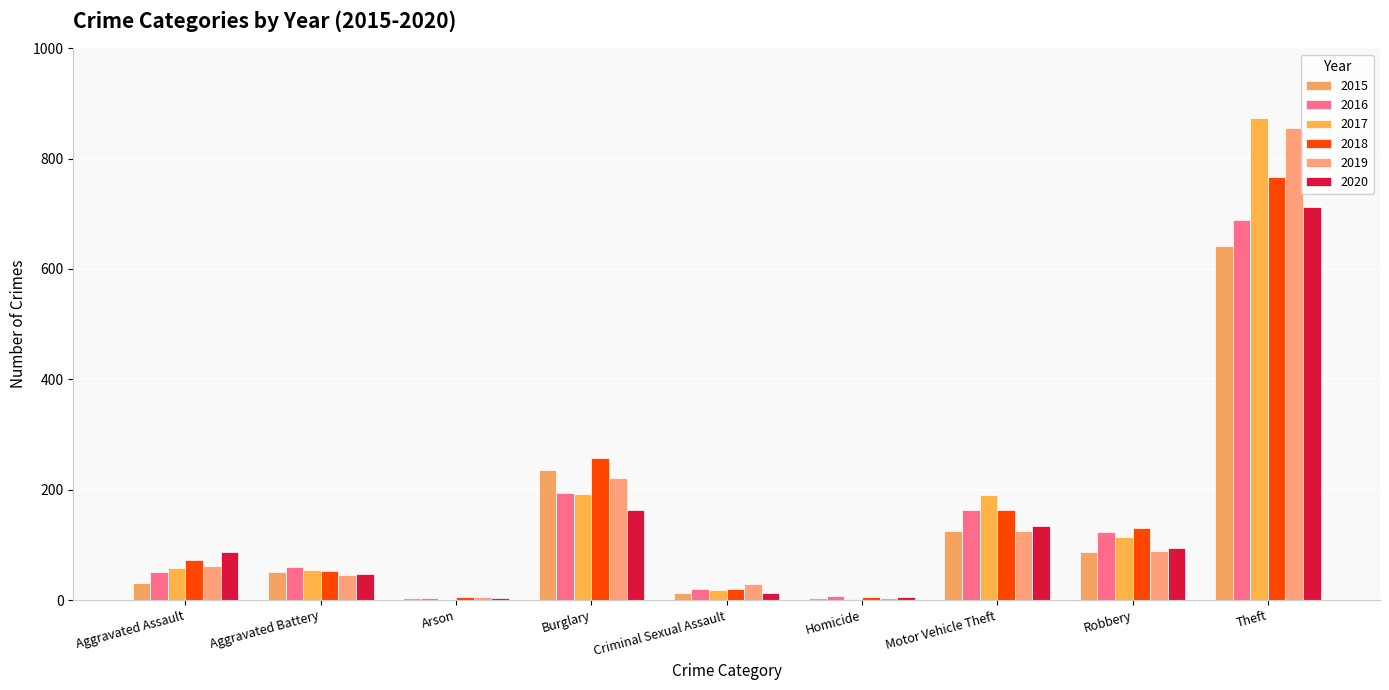

Does the chart contain stacked bars?

No